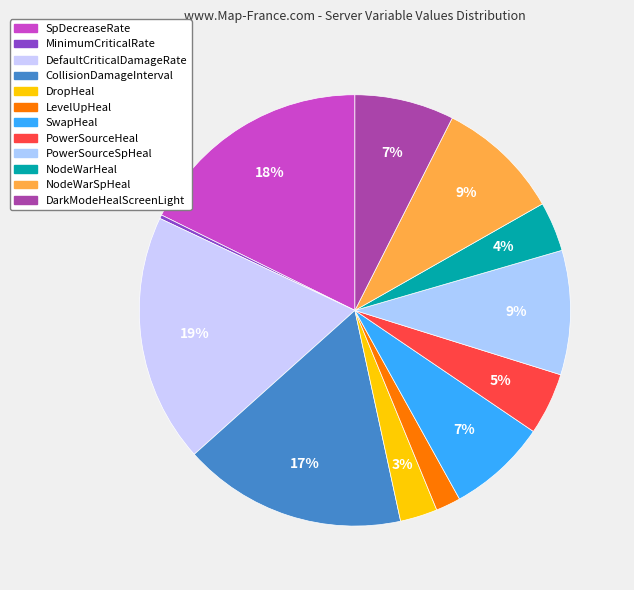

Which category has the biggest portion of the pie?

DefaultCriticalDamageRate